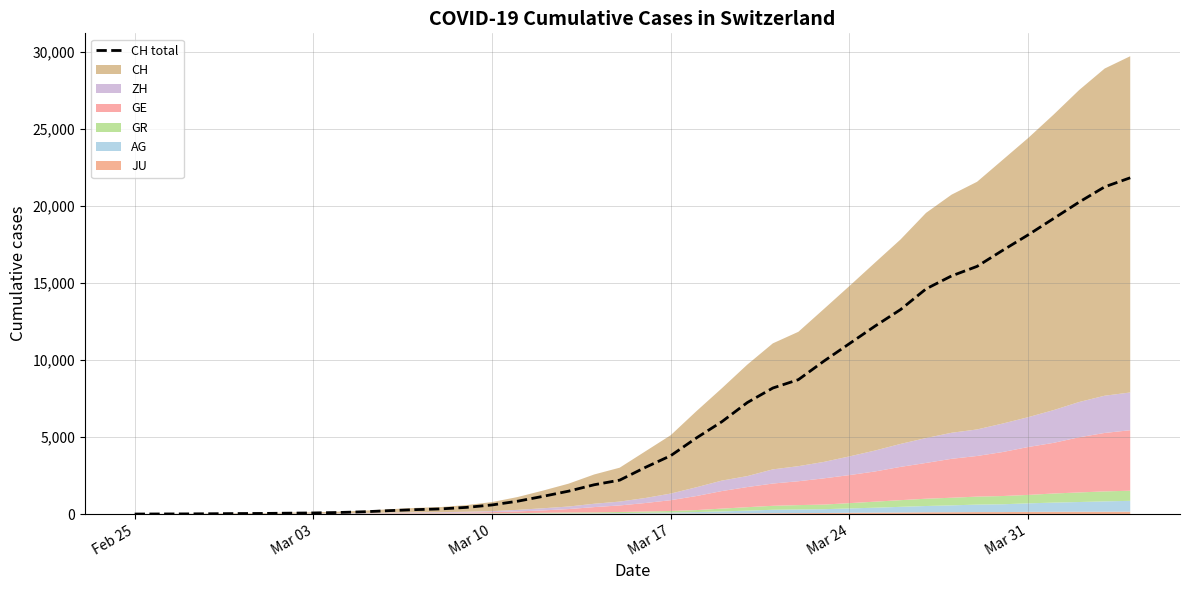

What is the average value?

6553